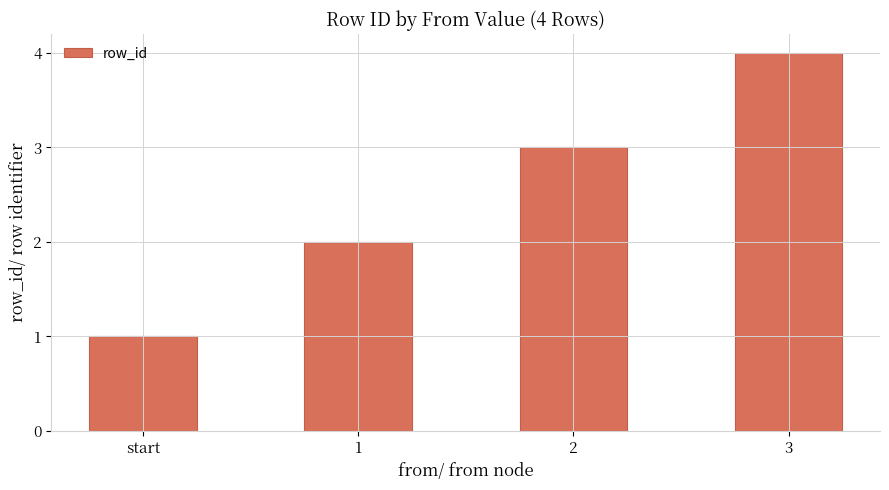

The chart shows a value of 1 at start. True or false?

True